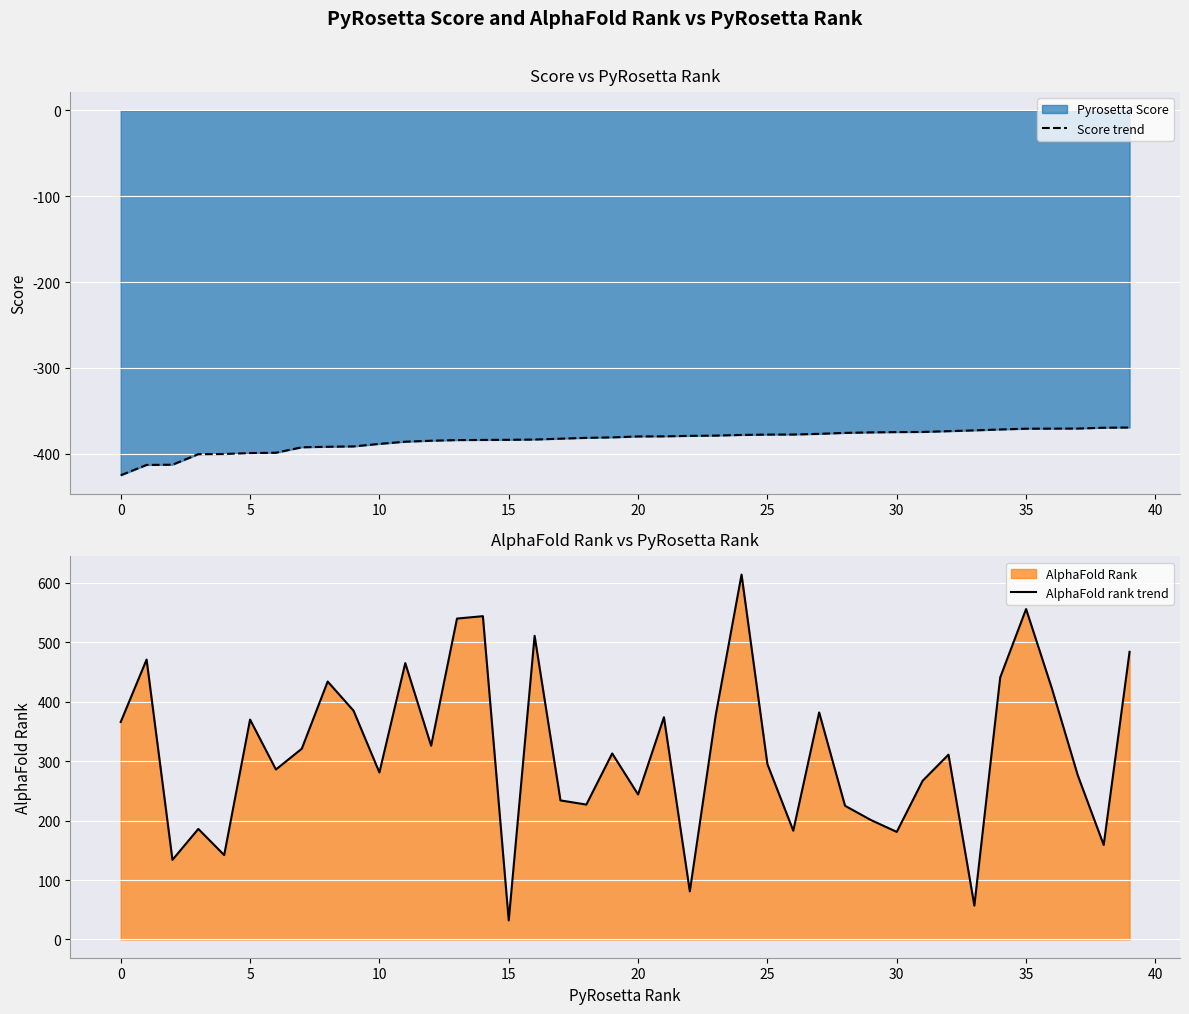

True or false: AlphaFold rank trend and Score trend cross at least once.

False